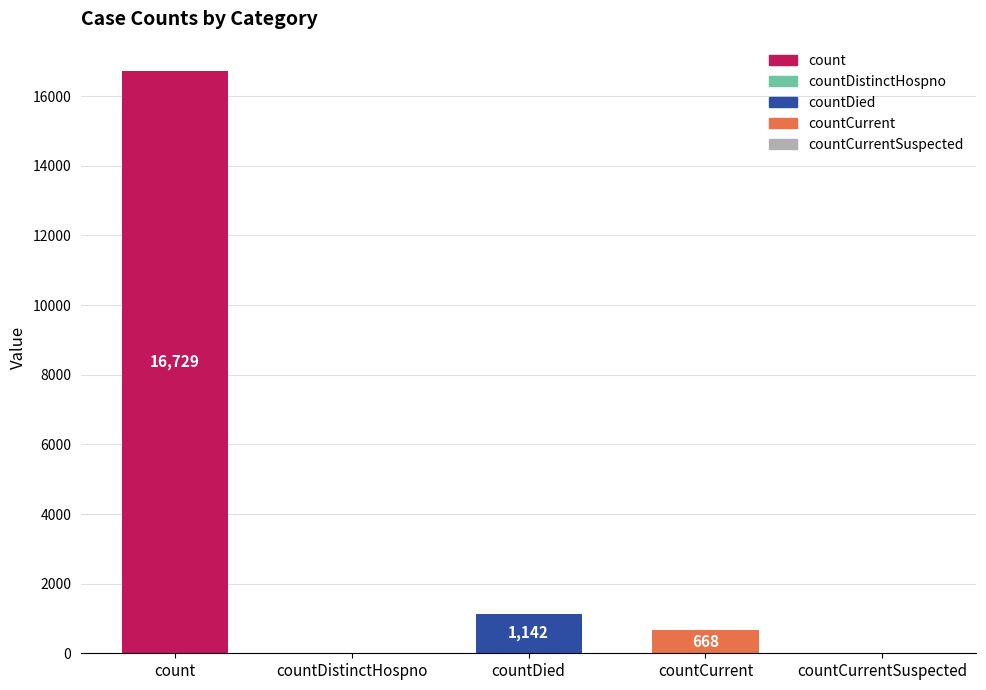

How many distinct data groups are displayed?

1